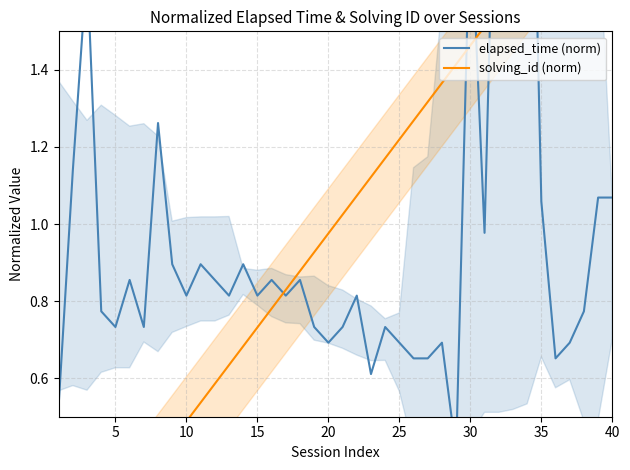

How many data points does each series have?

40